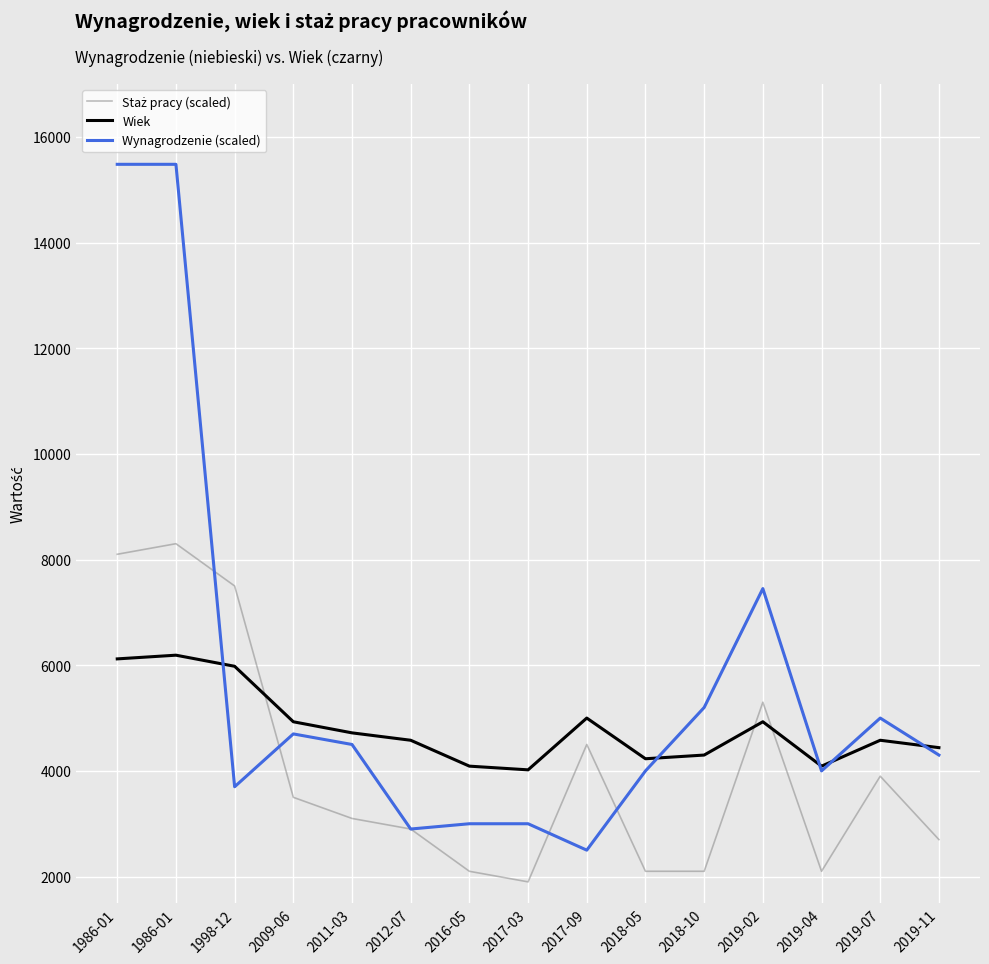

Which series ends up on top after the final intersection of Wynagrodzenie (scaled) and Staż pracy (scaled)?

Wynagrodzenie (scaled)